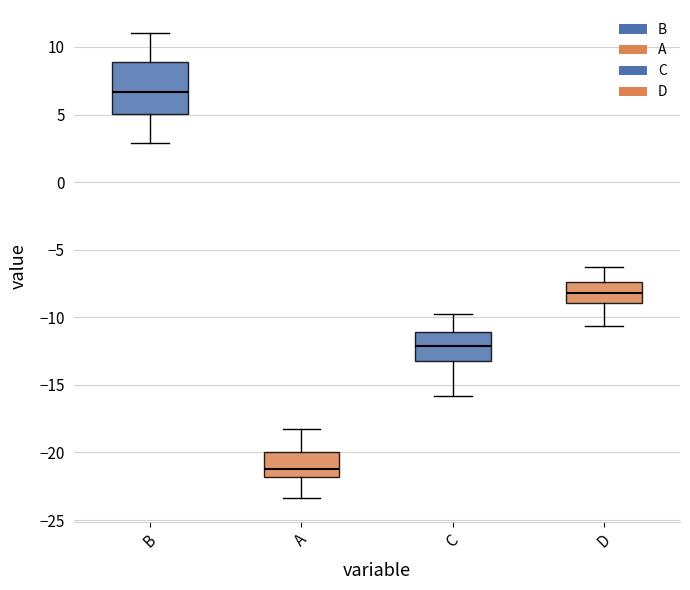

Which box is the tallest, from its lower edge to its upper edge?

B